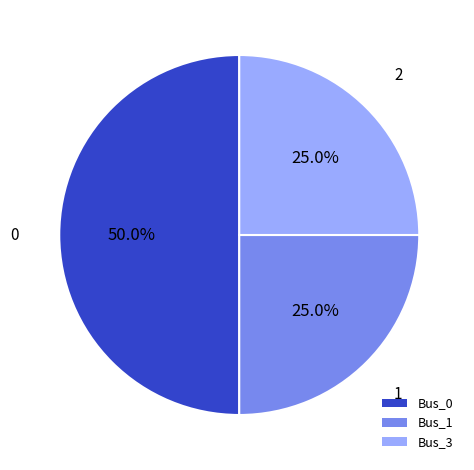

Count the number of slices in the pie.

3